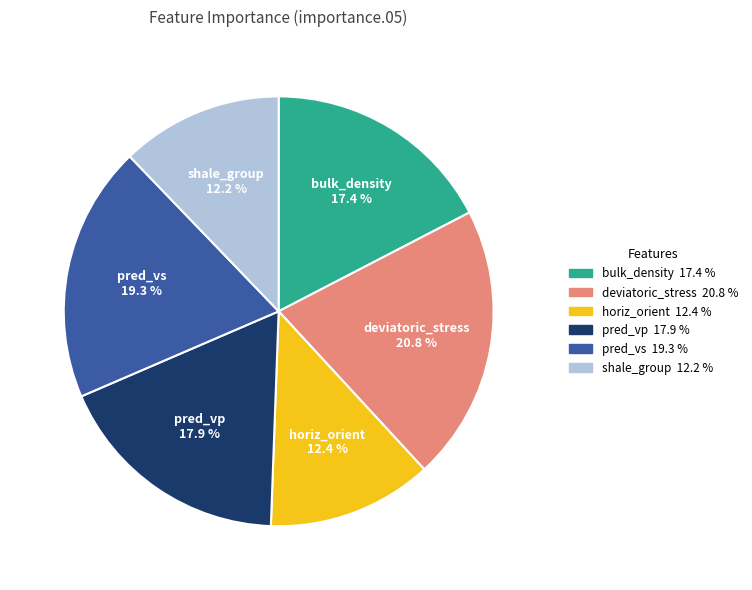

To the nearest percent, what is the difference between the pred_vp and horiz_orient slice percentages?

6%